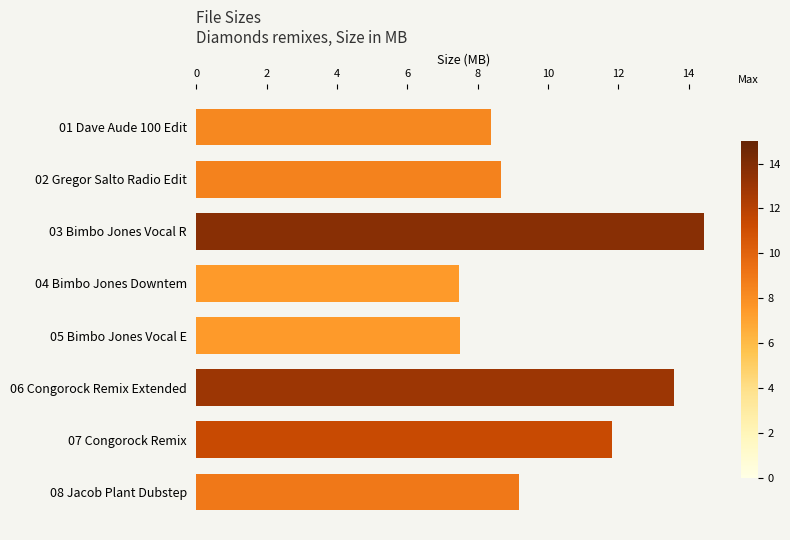

What is the difference between the maximum and minimum values?

7.0